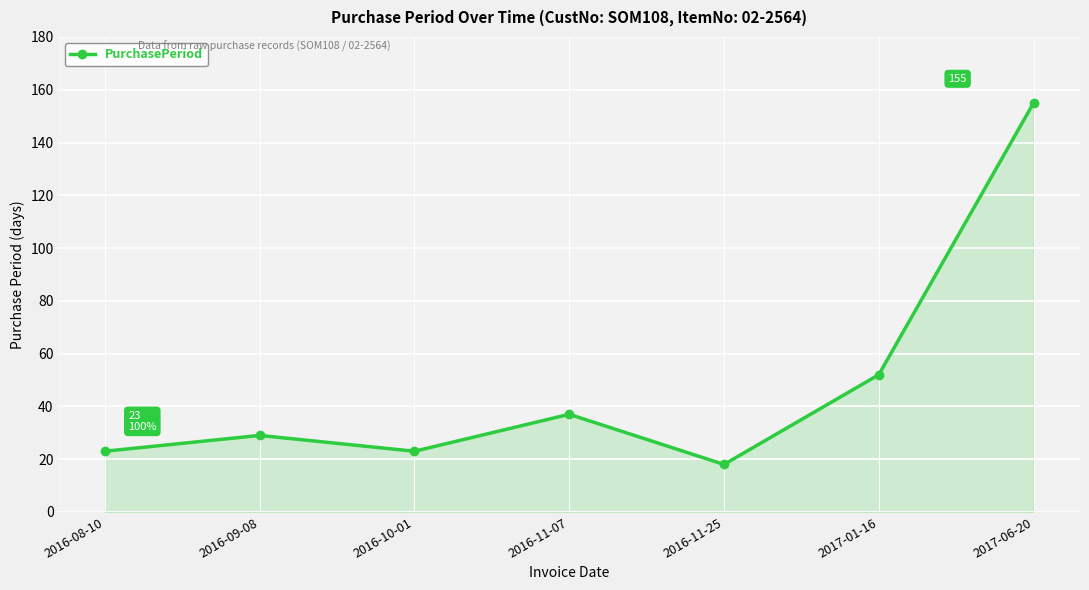

What is the average value?

48